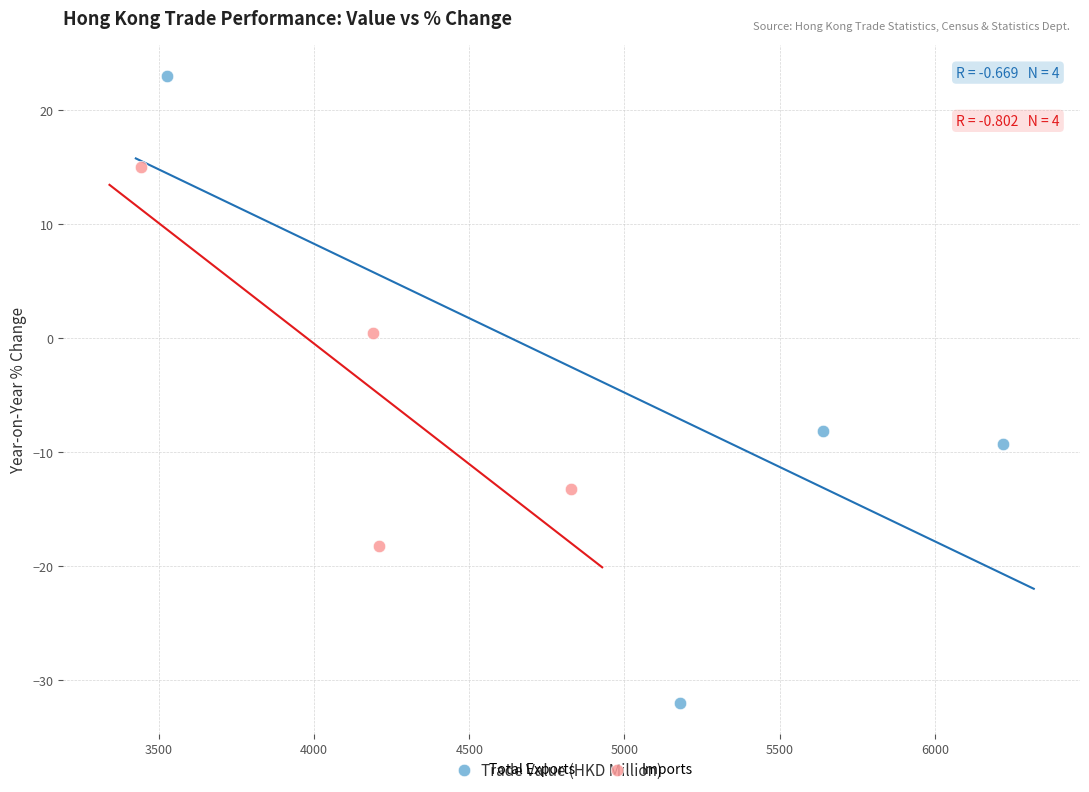

Which series contains the highest Y value?

Total Exports